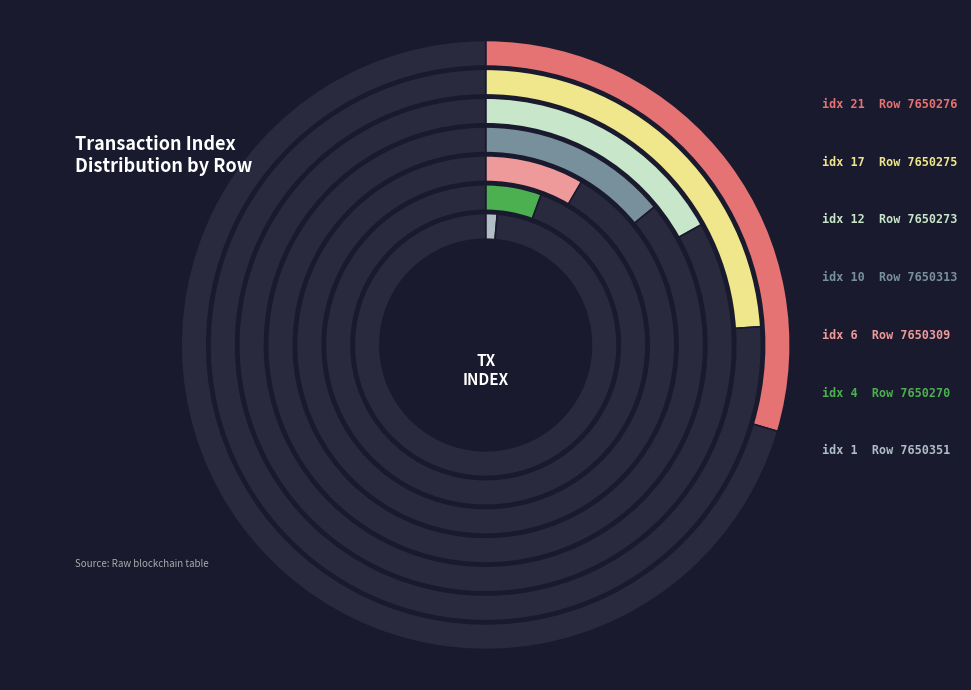

Rank the categories by value from highest to lowest.

7650276, 7650275, 7650273, 7650313, 7650309, 7650270, 7650351